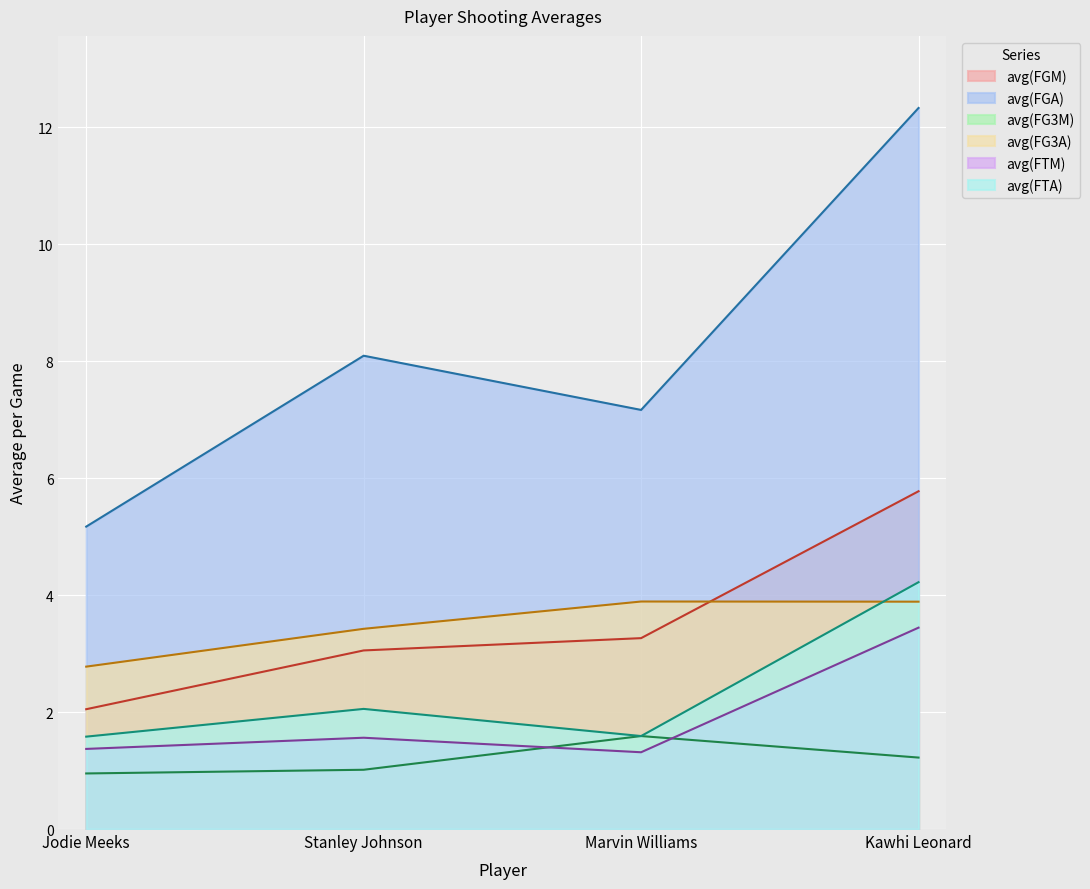

Which category has the lowest value in the avg(FG3A) series?

Jodie Meeks